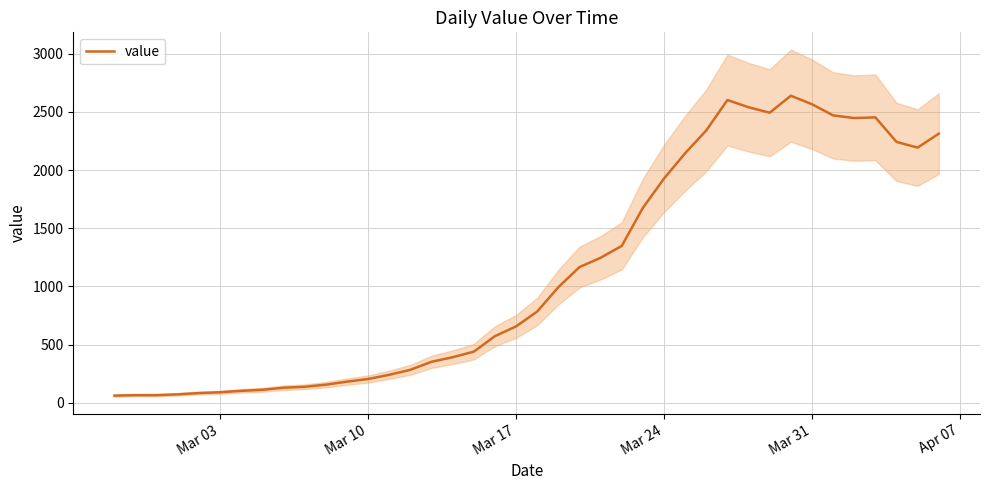

What is the maximum value for value?

2639